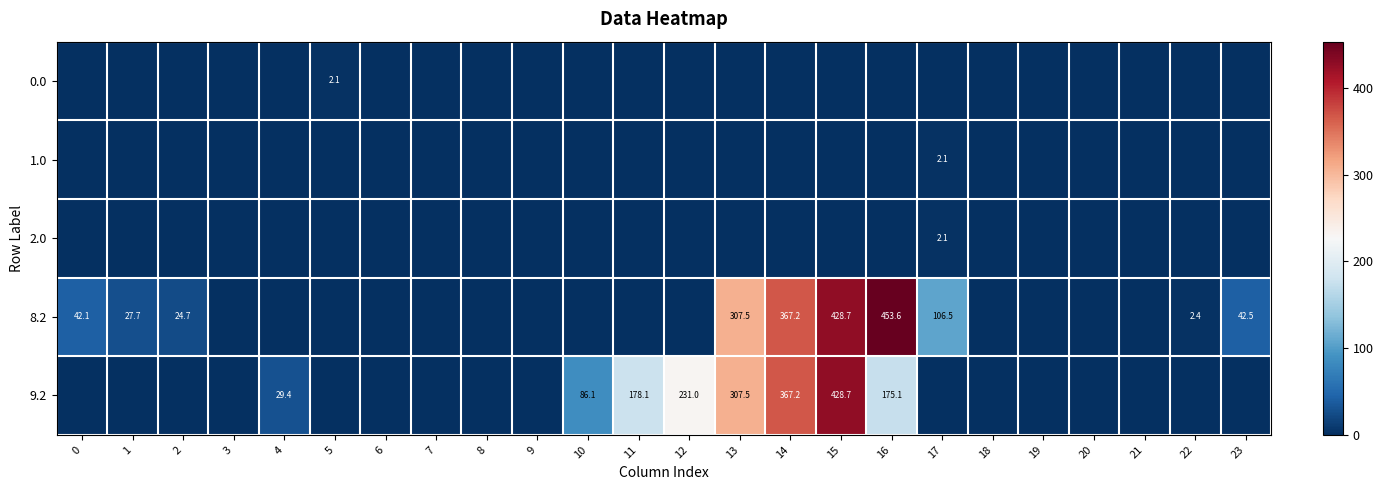

Is the value of 9.2 at 4 greater than the value of 0.0 at 5?

Yes